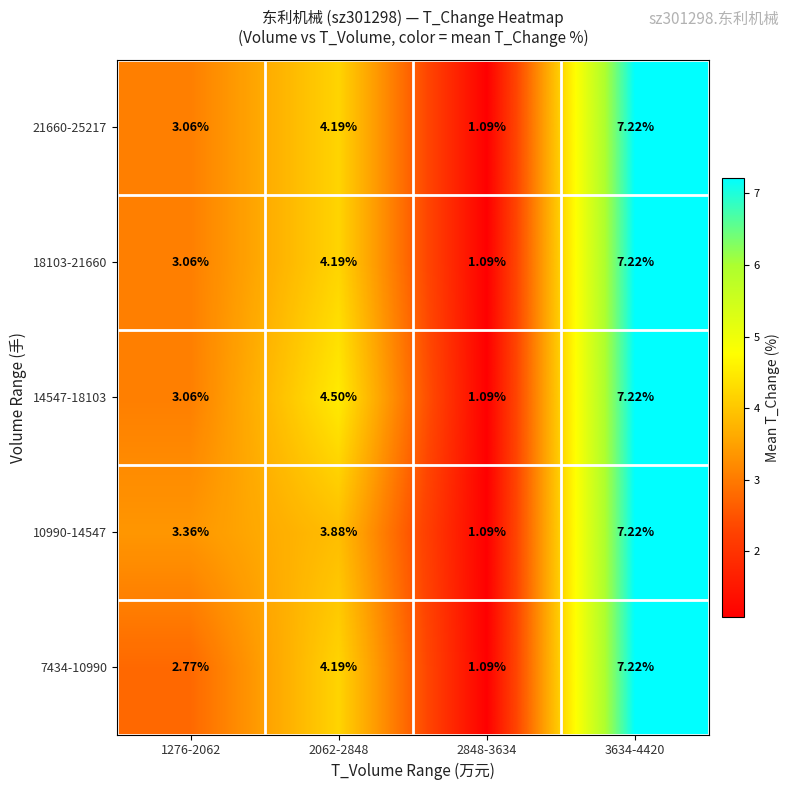

Reading left to right, what are all the values shown in this chart?

7434-10990: 1276-2062=2.8	2062-2848=4.2	2848-3634=1.1	3634-4420=7.2
10990-14547: 1276-2062=3.4	2062-2848=3.9	2848-3634=1.1	3634-4420=7.2
14547-18103: 1276-2062=3.1	2062-2848=4.5	2848-3634=1.1	3634-4420=7.2
18103-21660: 1276-2062=3.1	2062-2848=4.2	2848-3634=1.1	3634-4420=7.2
21660-25217: 1276-2062=3.1	2062-2848=4.2	2848-3634=1.1	3634-4420=7.2